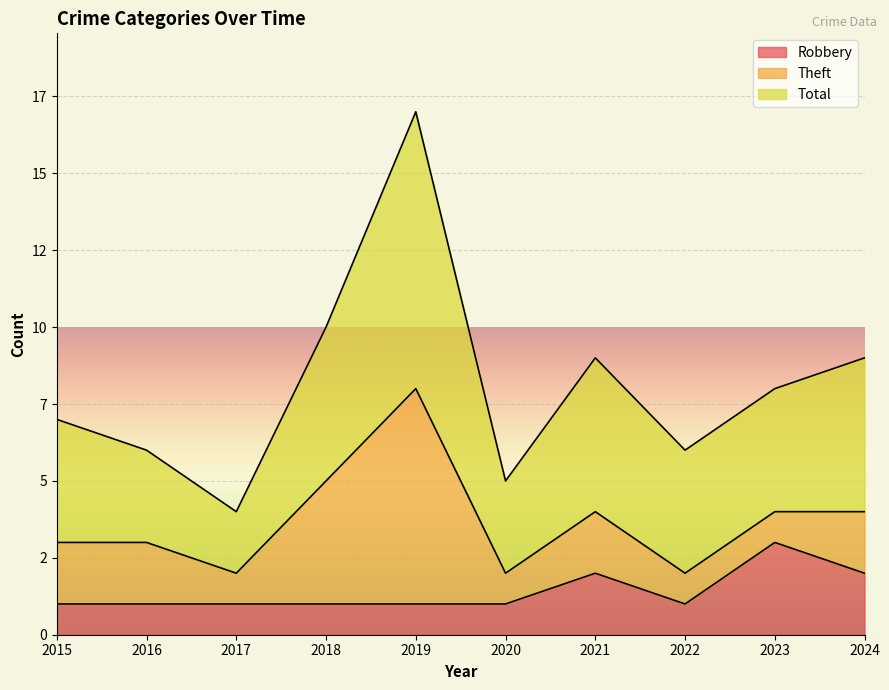

What is the value of the Total point at the 10th from the left?

9